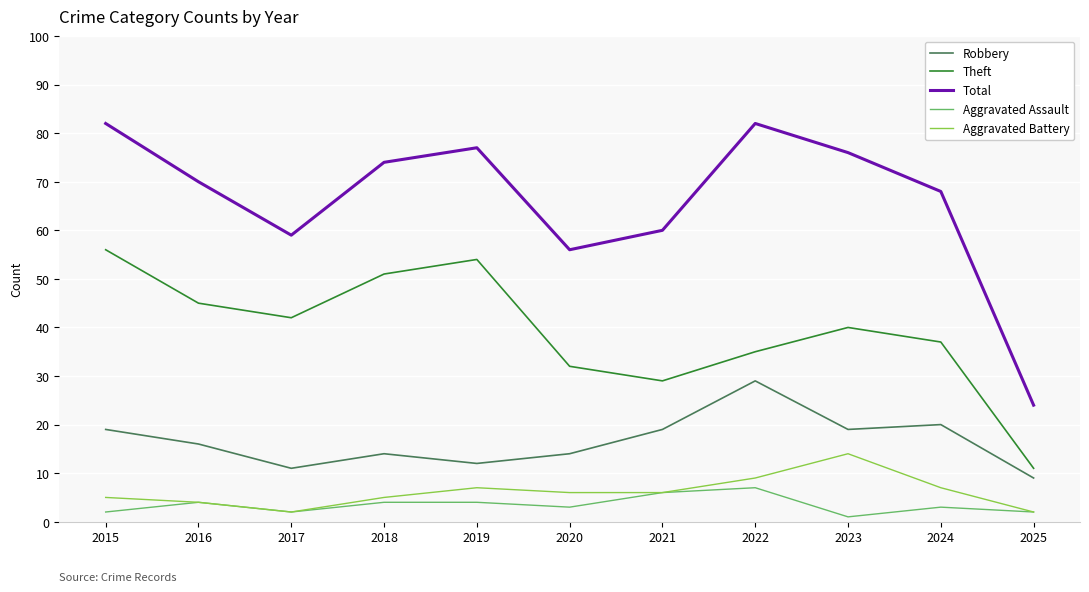

What is the greatest value displayed?

82